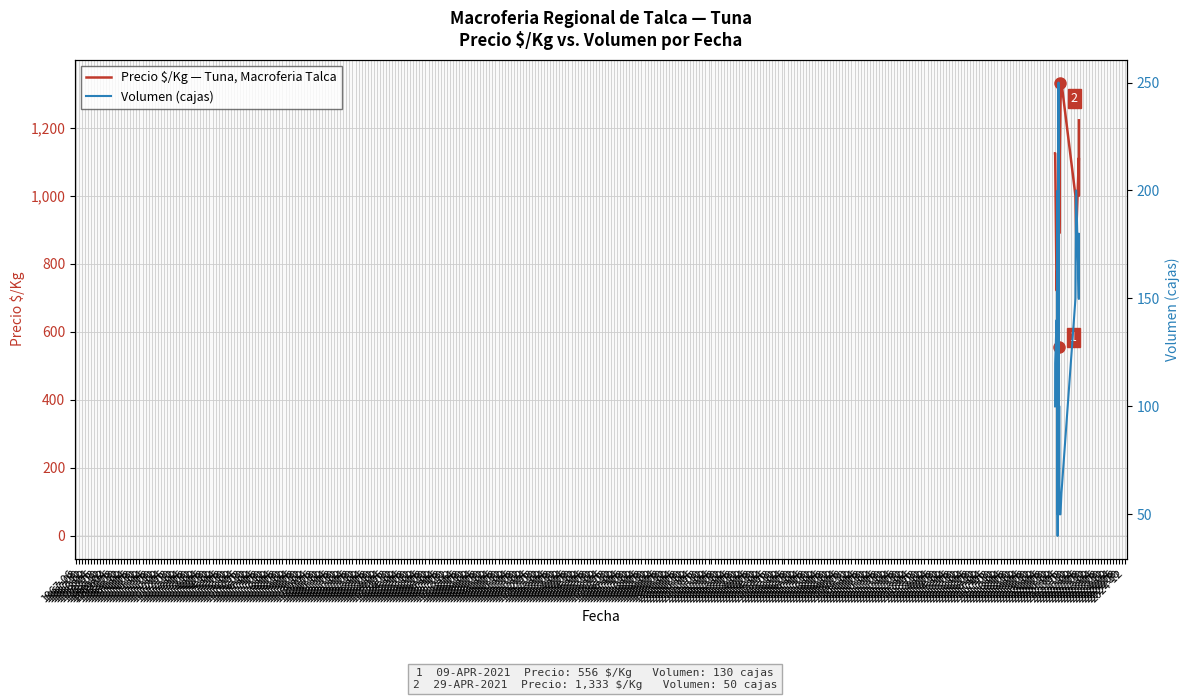

How many distinct data groups are displayed?

2